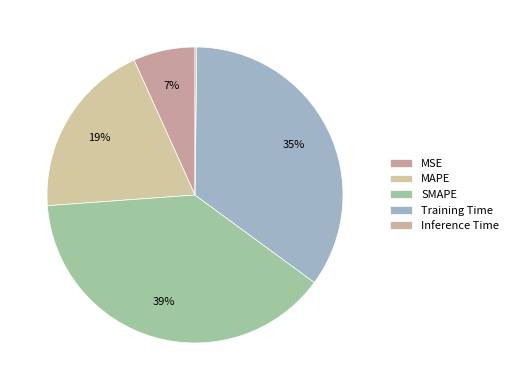

The MSE slice represents 17% of the pie. True or false?

False